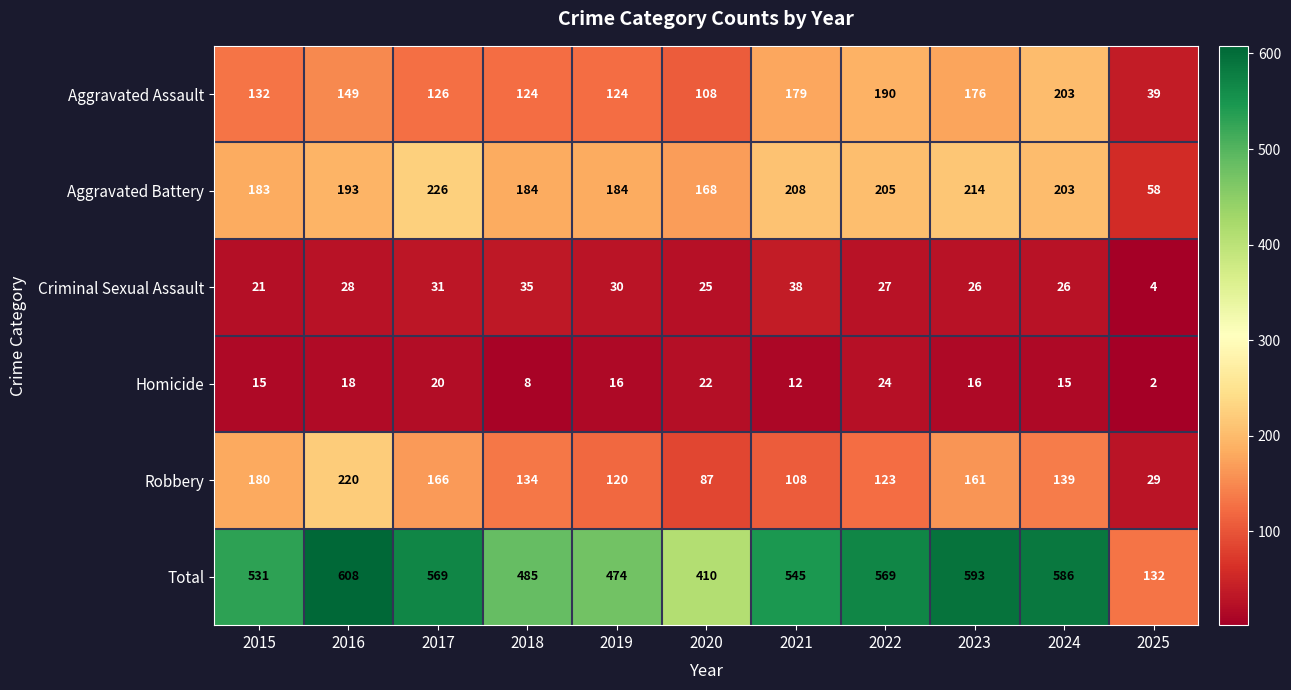

Which label corresponds to the smallest value in the chart?

2025